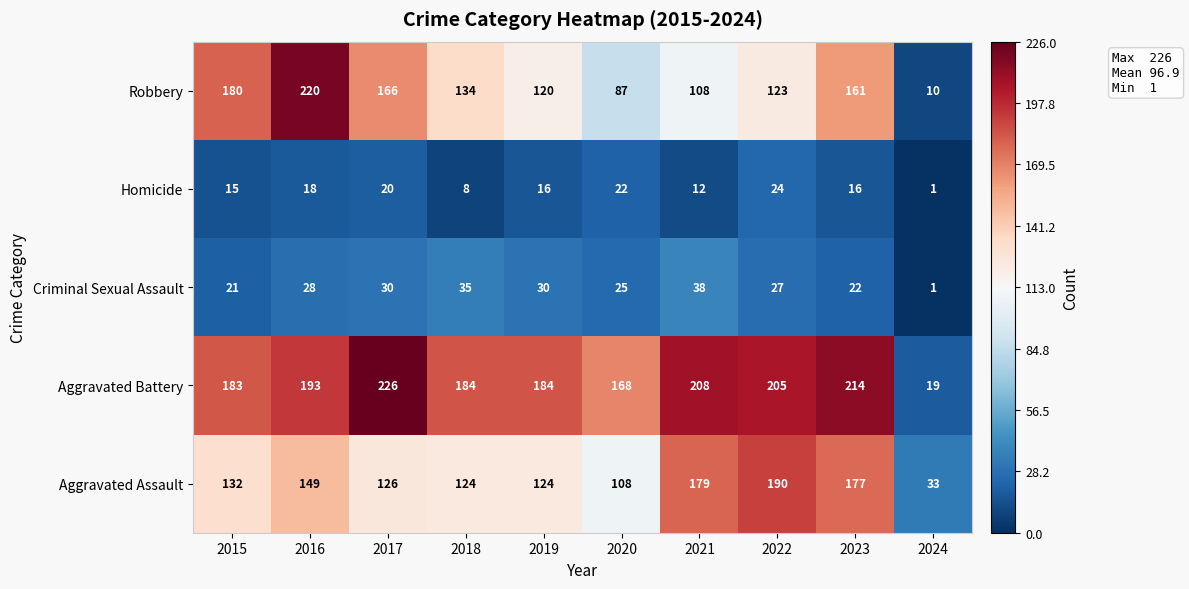

Rank the series by their maximum value, from lowest to highest.

Homicide, Criminal Sexual Assault, Aggravated Assault, Robbery, Aggravated Battery